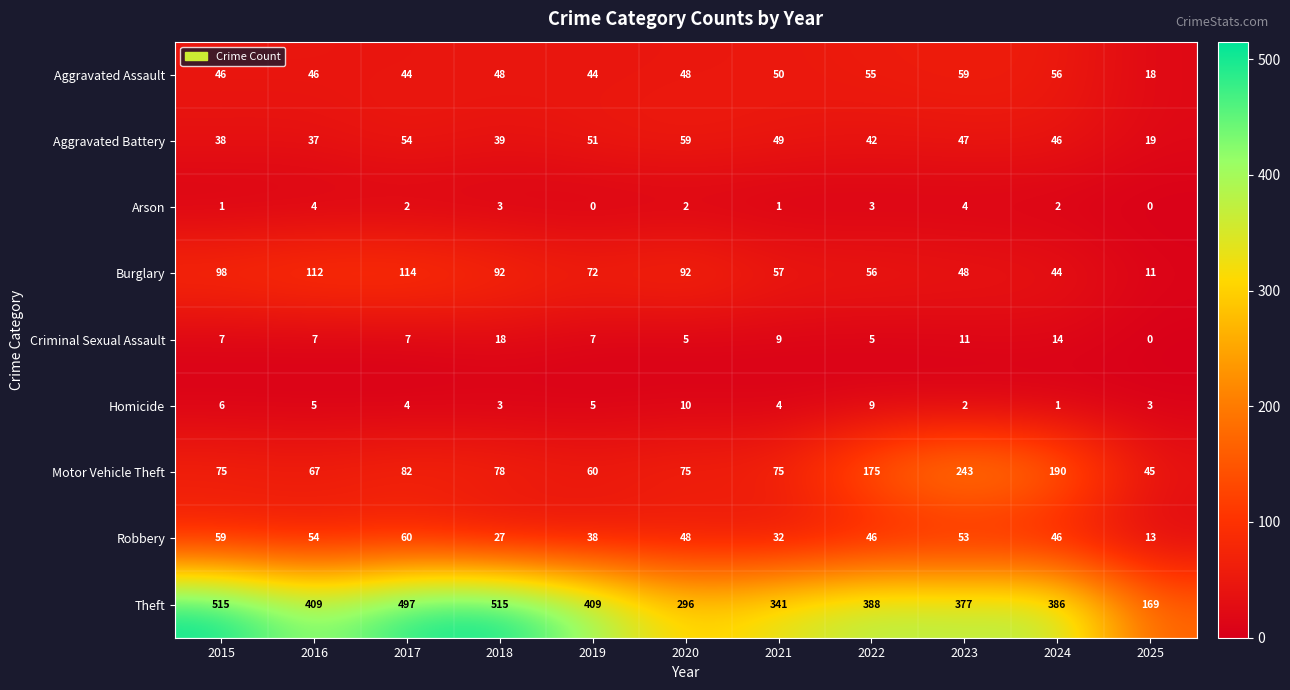

What is the greatest value displayed?

515